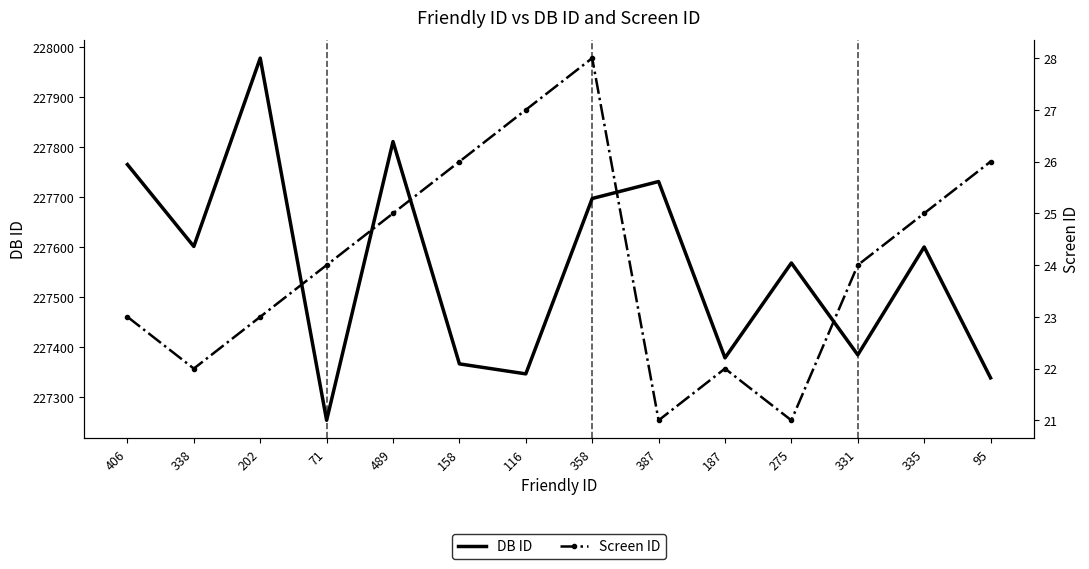

What is the lowest value of the DB ID series?

227253